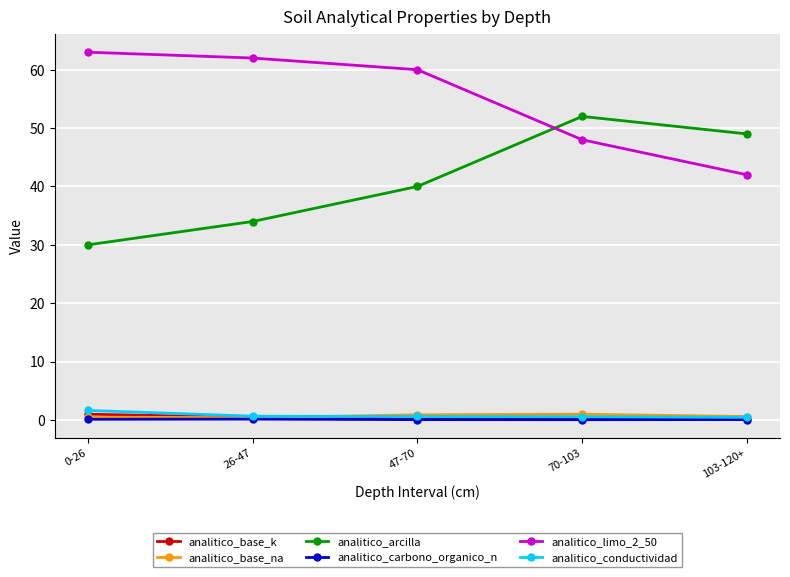

What is the difference between the second highest and second lowest values in the analitico_arcilla series?

15.0